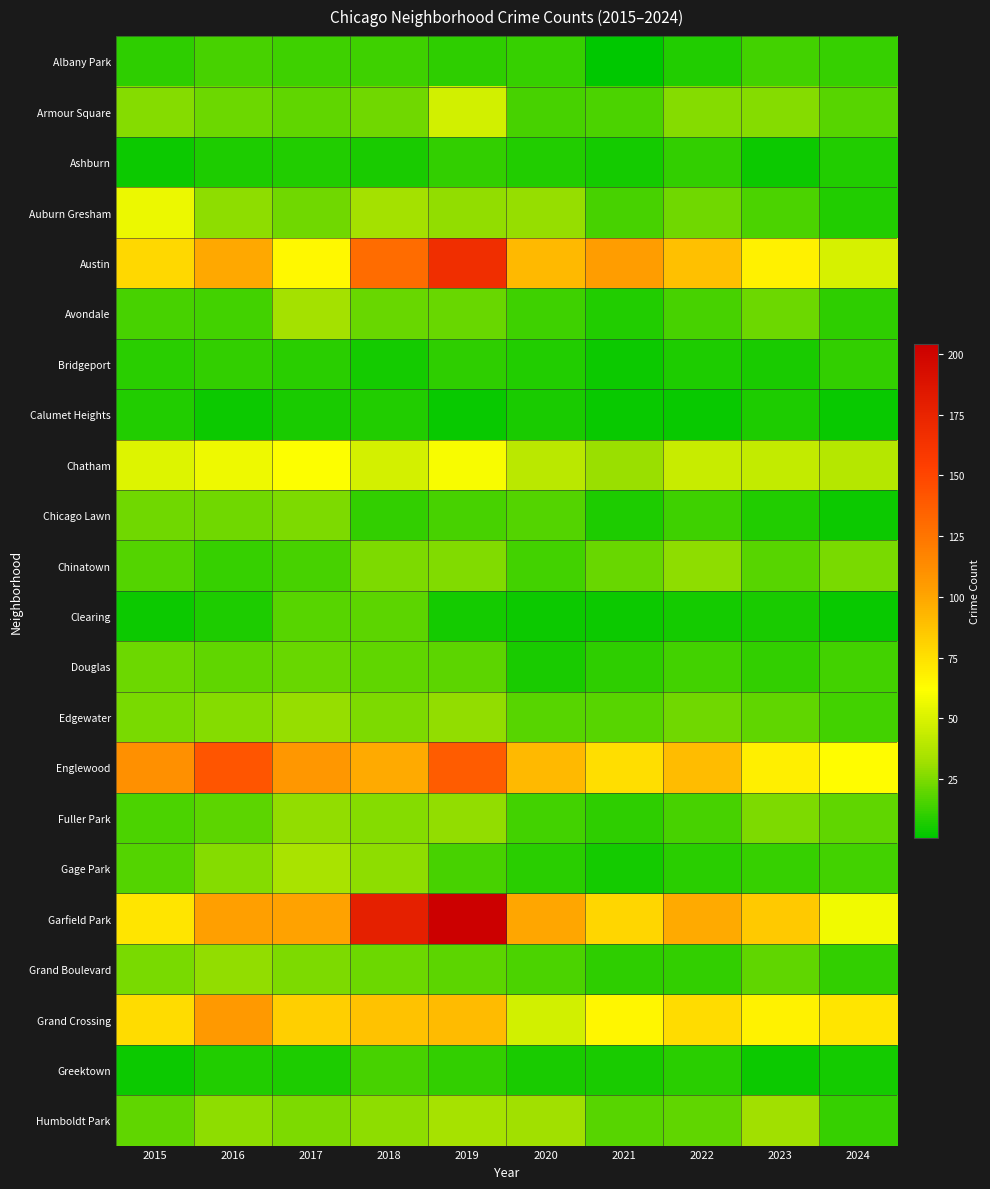

At which category is the sum across all series the highest?

2019